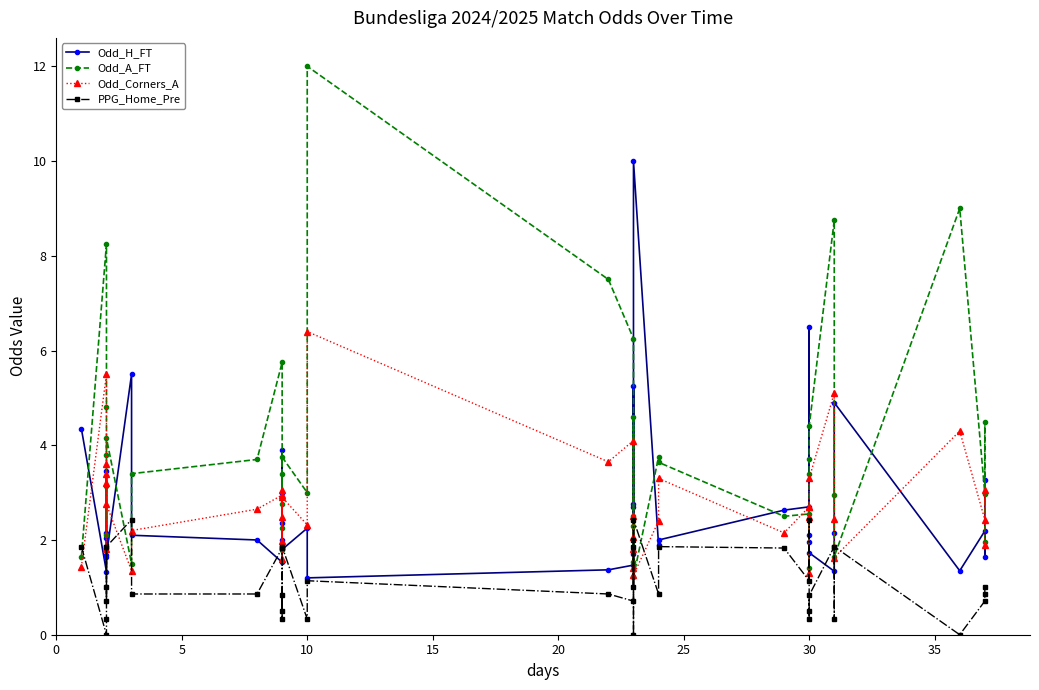

What is the value of the Odd_Corners_A point at the 5th from the left?

3.2